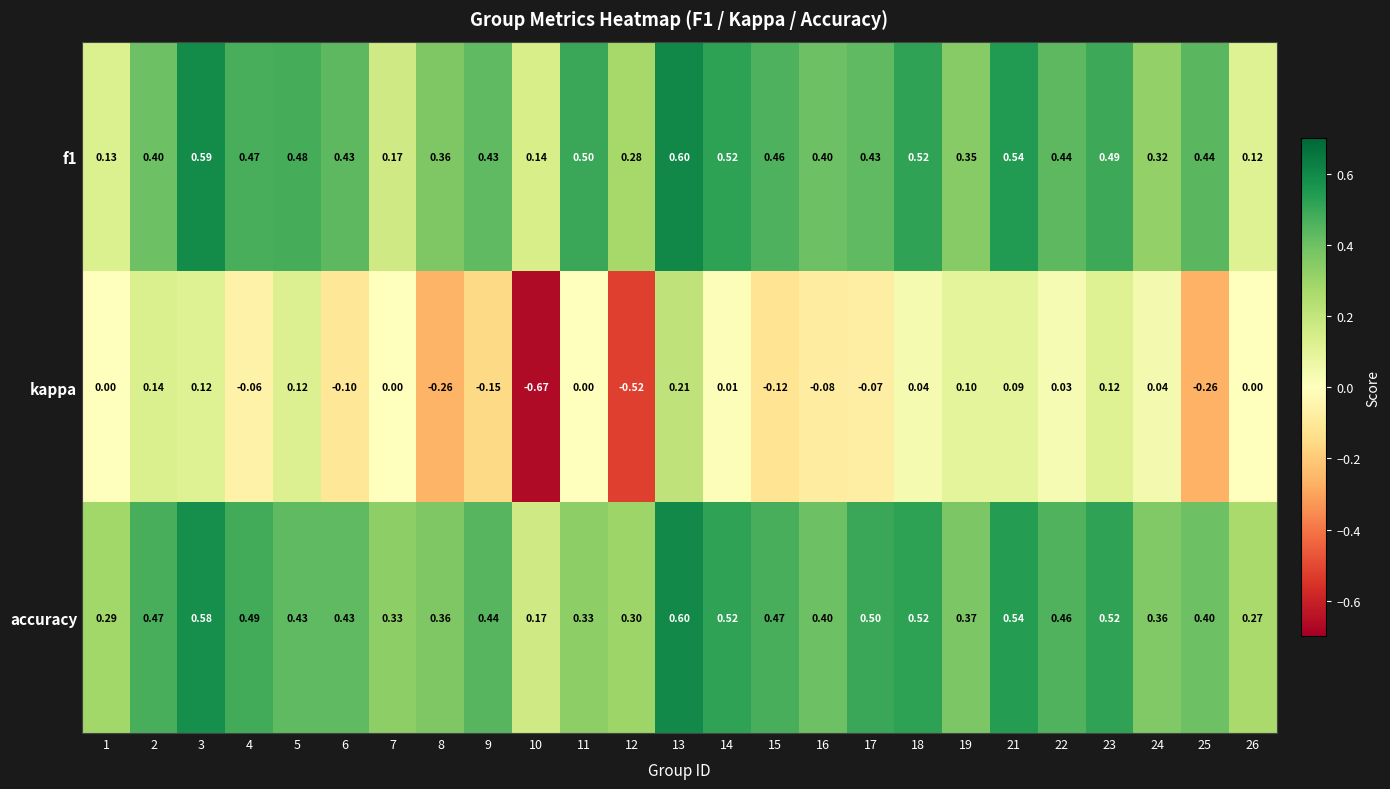

How many categories are shown in the chart?

25